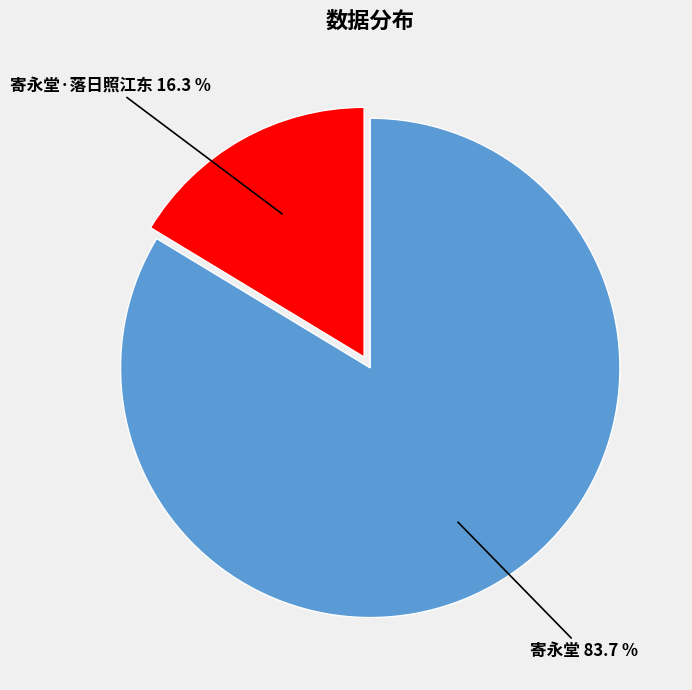

Which has a higher value, 寄永堂 83.7 % or 寄永堂·落日照江东 16.3 %?

寄永堂 83.7 %